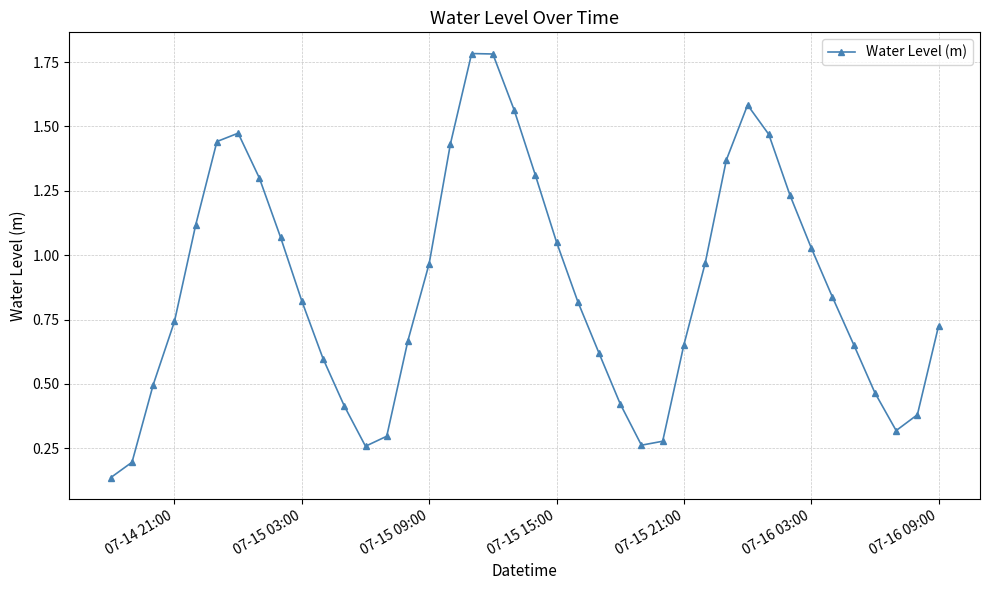

How many interior local peaks (higher than both neighbors) does the data have?

3